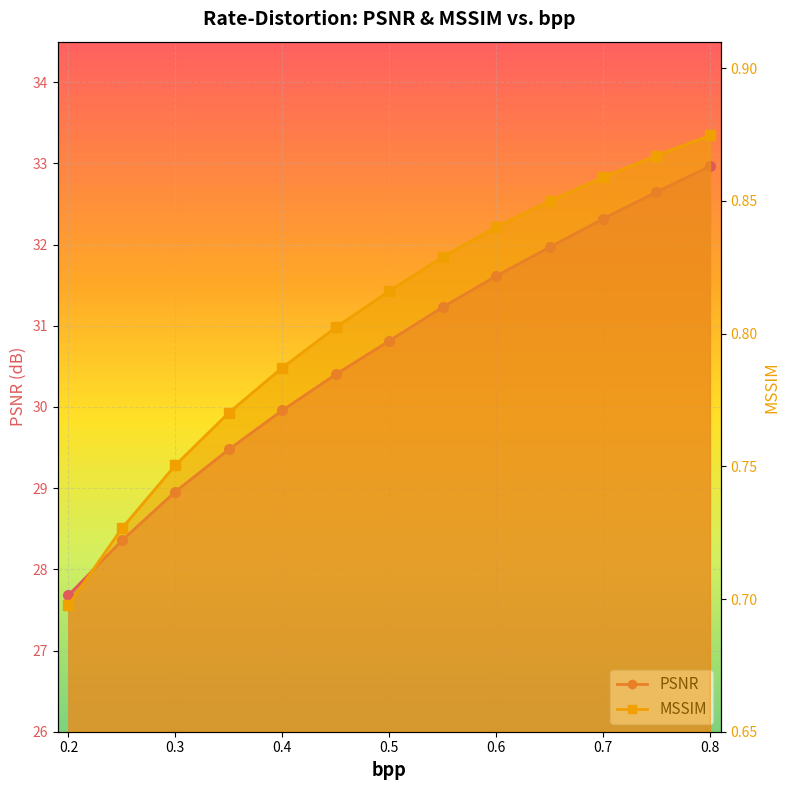

What is the label of the 10th point from the right?

0.35